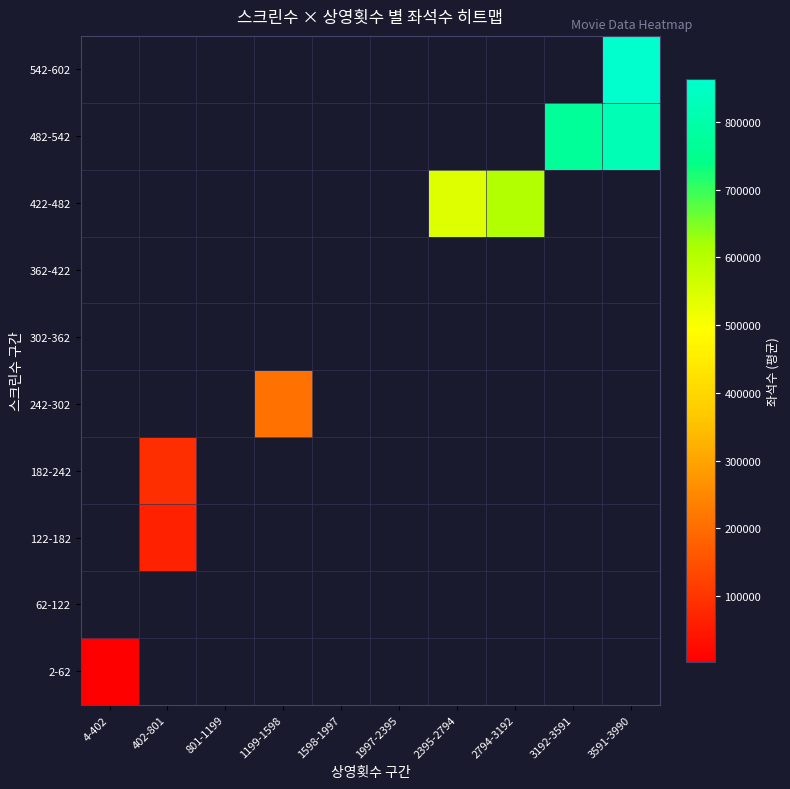

At which category does the chart reach its minimum across all series?

4-402